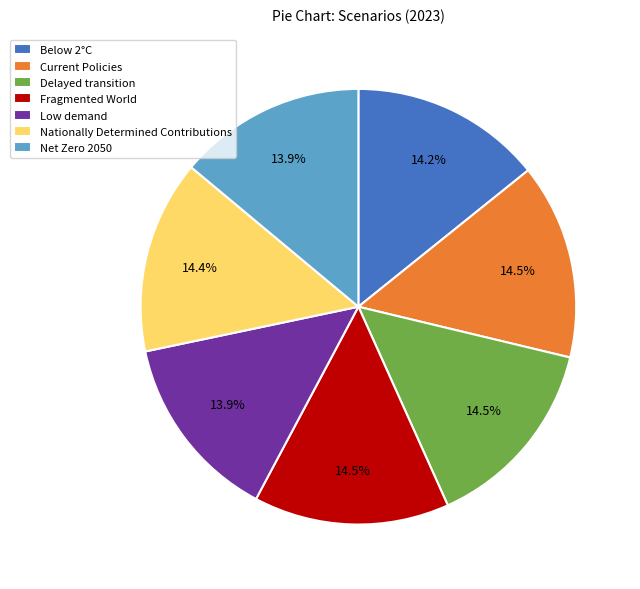

Which has a higher value, Low demand or Current Policies?

Current Policies